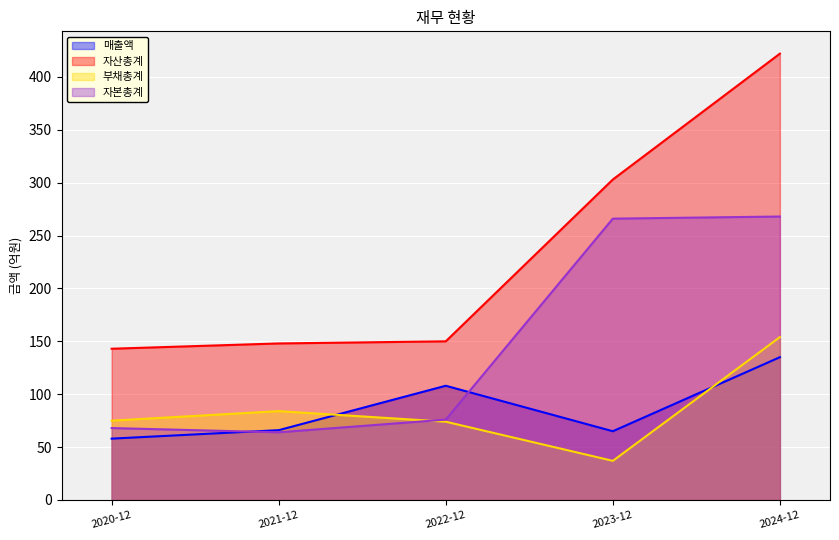

What is the label of the 2nd point from the right?

2023-12